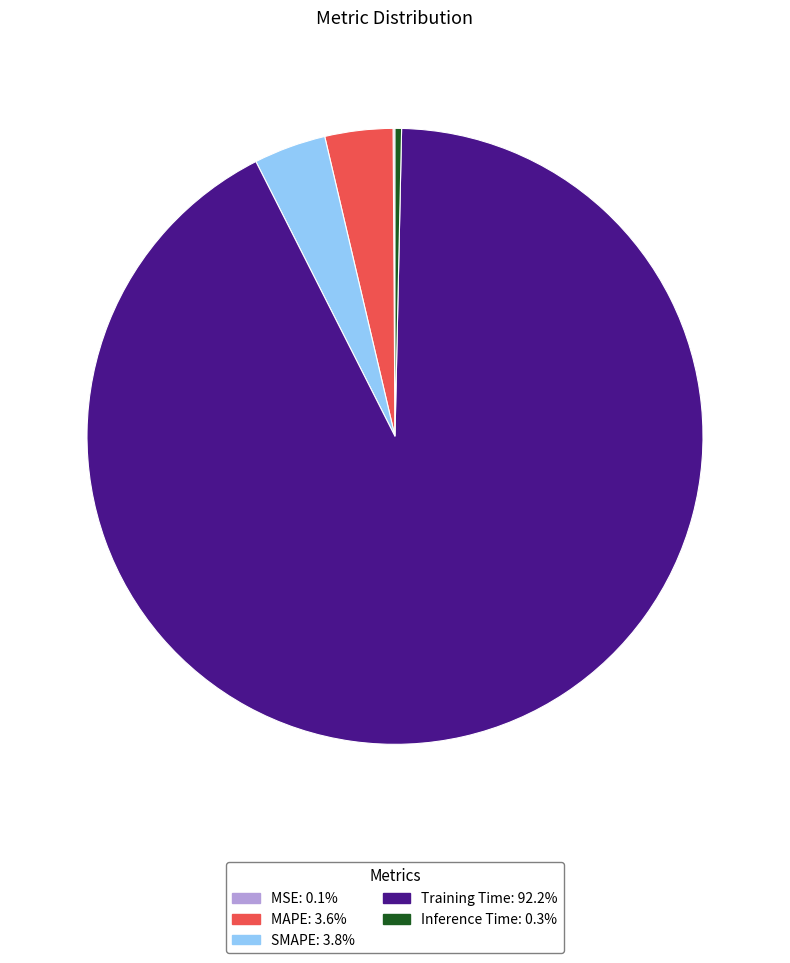

Which category accounts for the majority?

Training Time